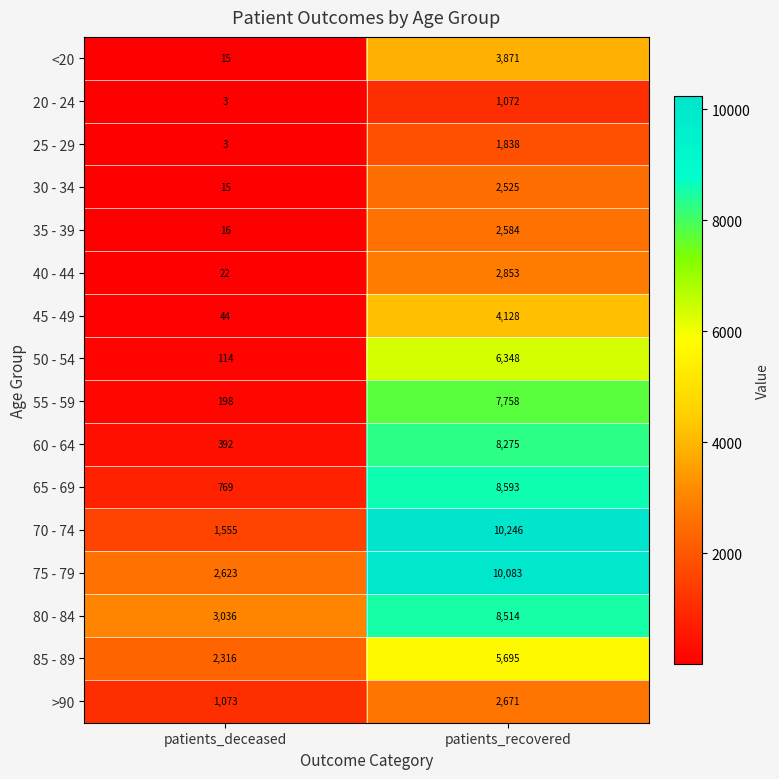

How many categories are shown in the chart?

2